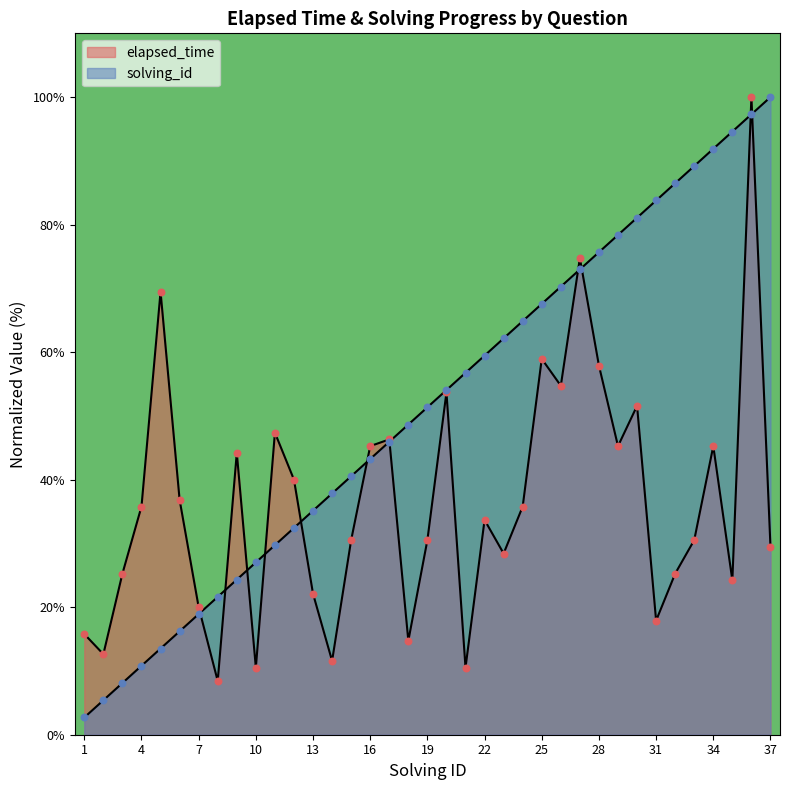

What are all the series names shown in the legend?

elapsed_time, solving_id